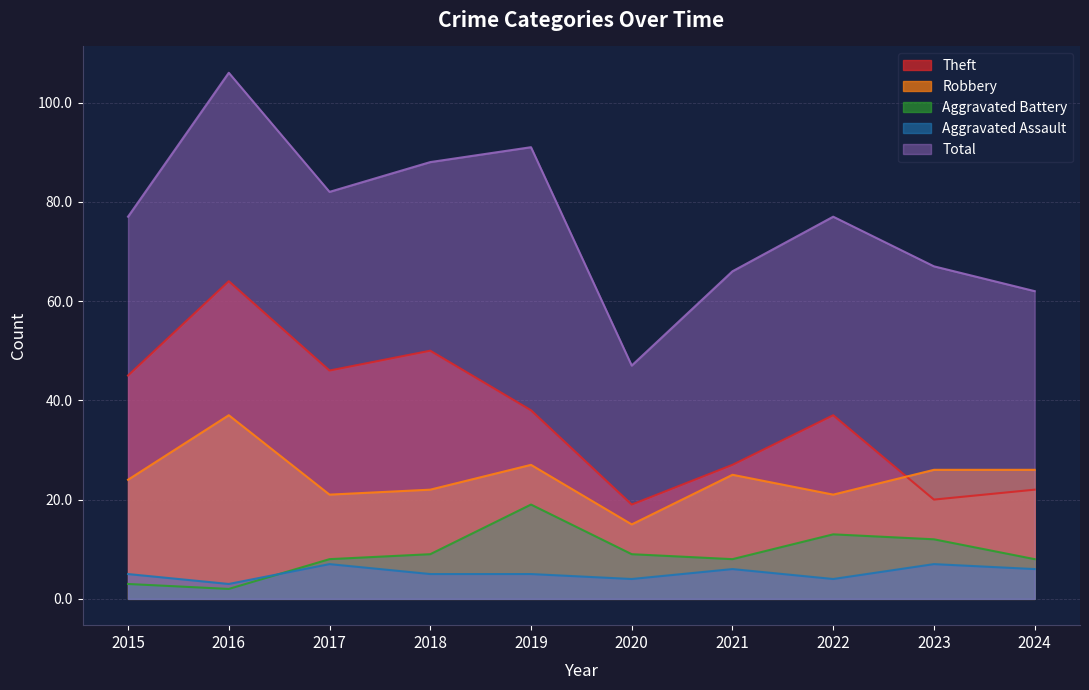

What is the spread (max minus min) of values at 2019?

86